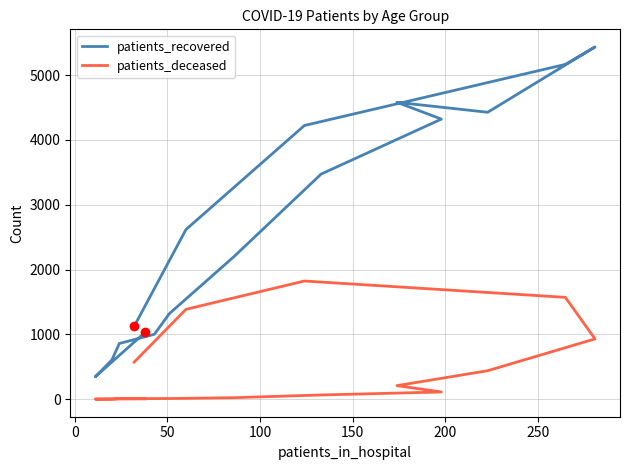

At how many categories does at least one series exceed 2763?

7